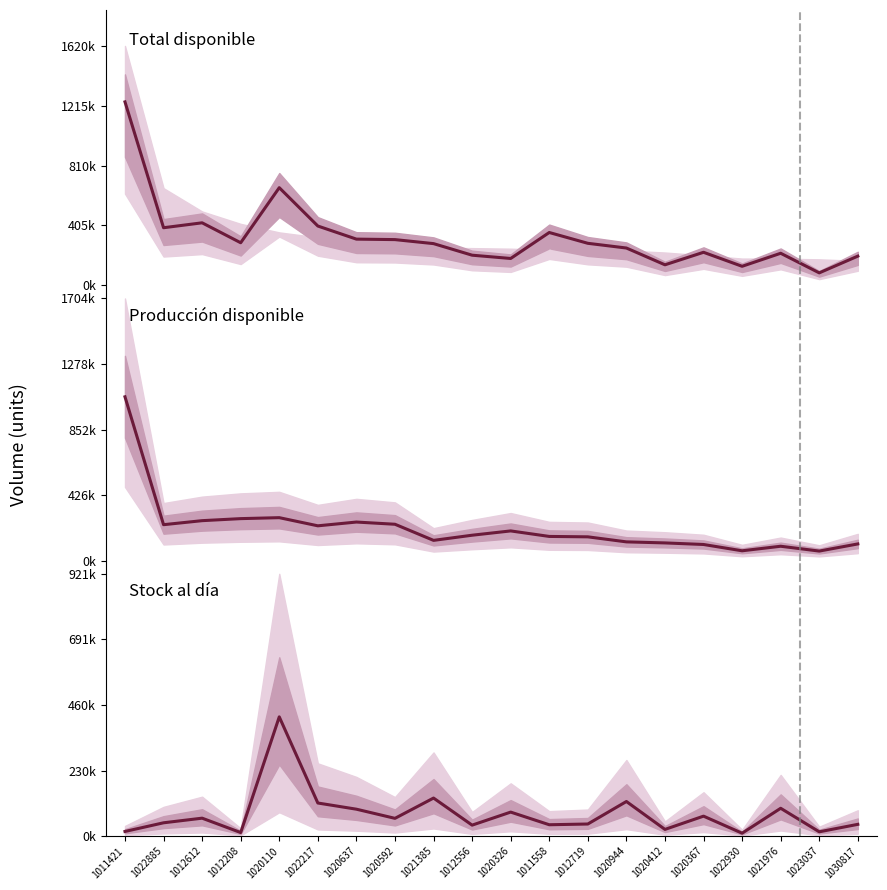

How many values in the Total disponible series exceed 284506?

9